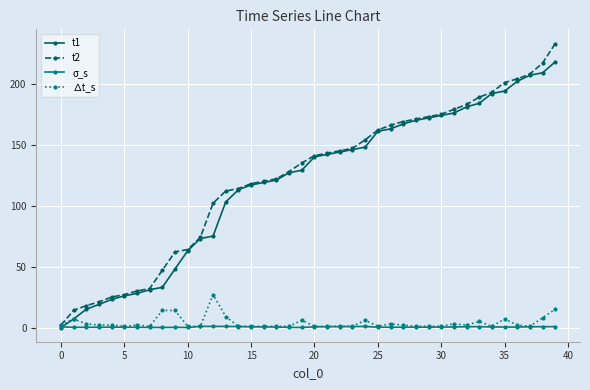

What is the highest value of the t2 series?

233.0